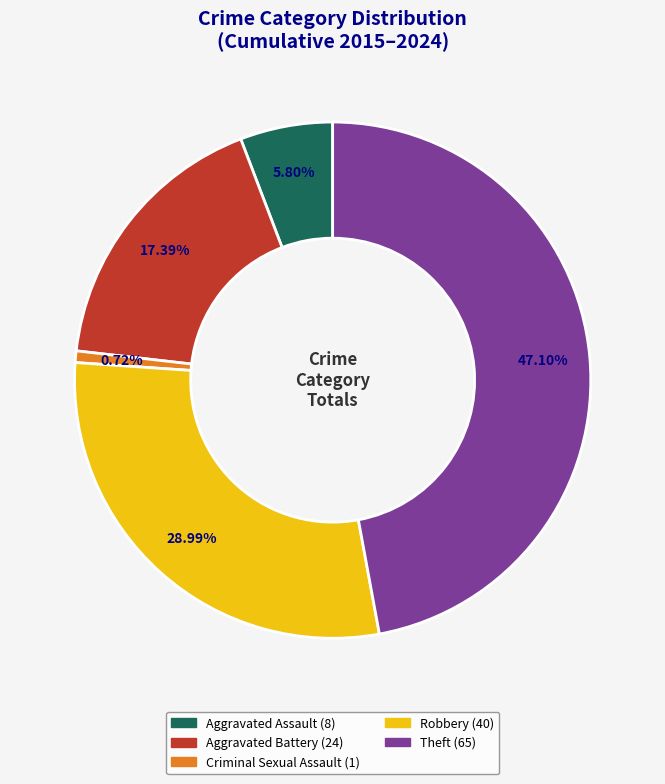

How many slices are in this pie chart?

5